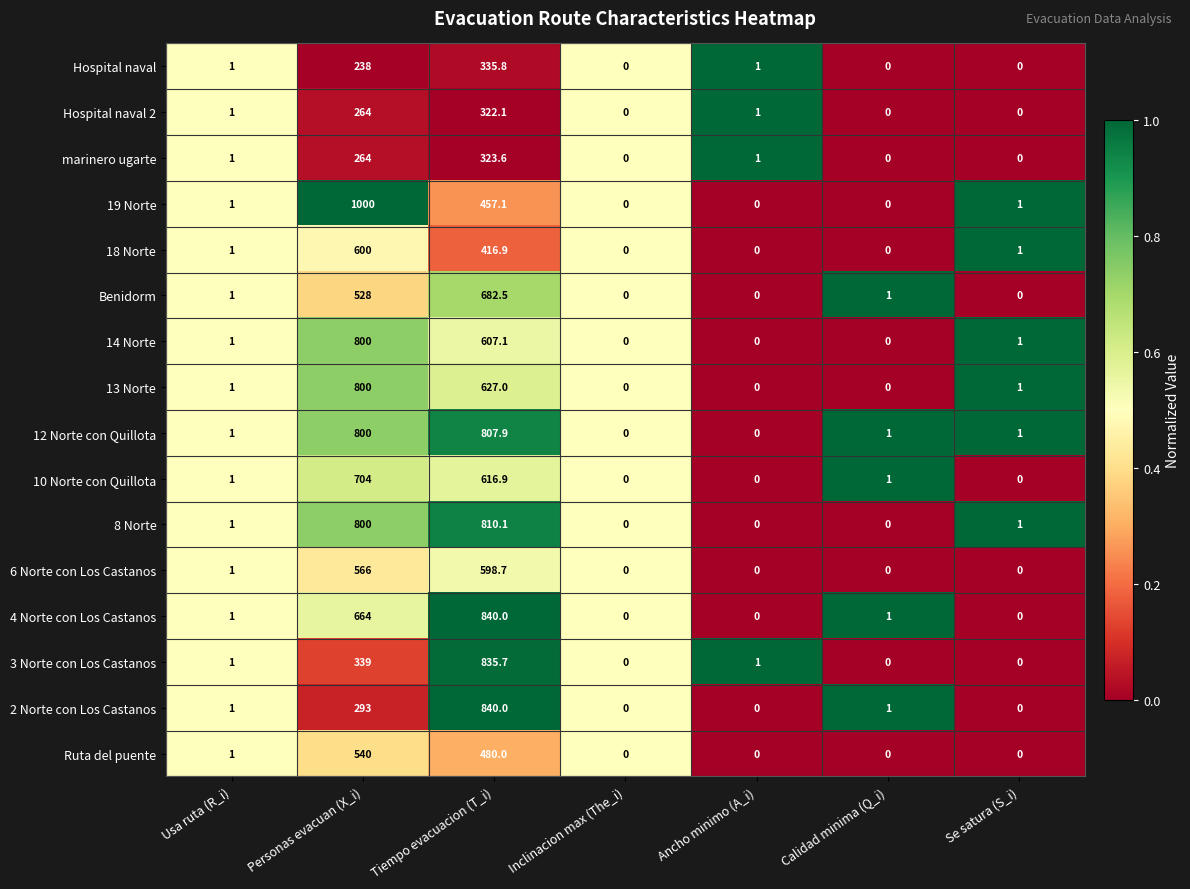

What is the sum of the 12 Norte con Quillota values at Usa ruta (R_i) and Se satura (S_i)?

2.0